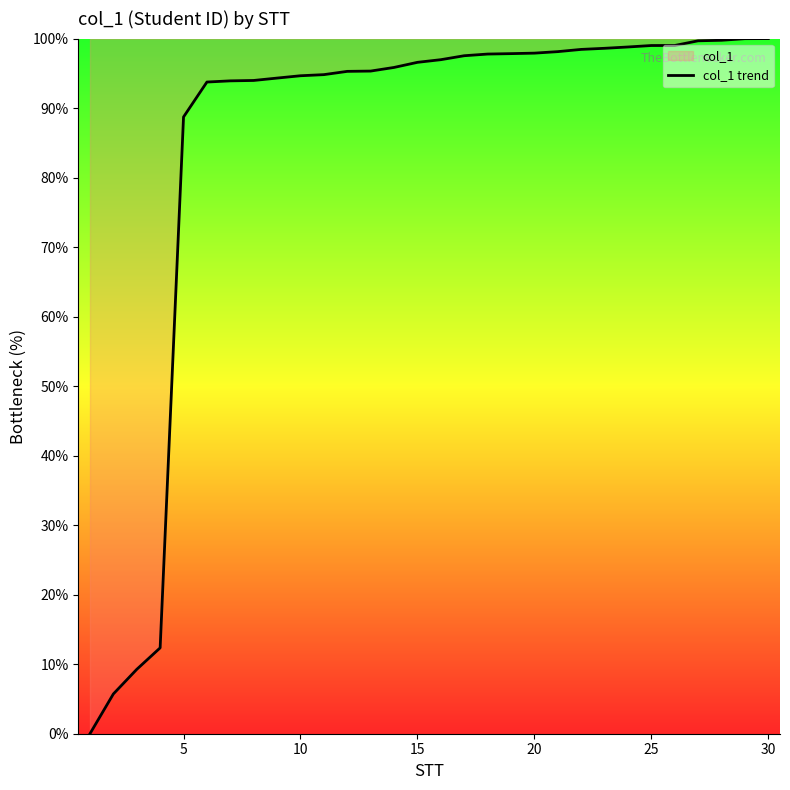

Reading left to right, list all the values displayed in this chart.

0.0	5.7	9.3	12.4	88.7	93.7	93.9	94.0	94.3	94.7	94.8	95.3	95.3	95.8	96.6	97.0	97.5	97.8	97.8	97.9	98.1	98.4	98.6	98.8	99.0	99.0	99.7	99.8	100.0	100.0